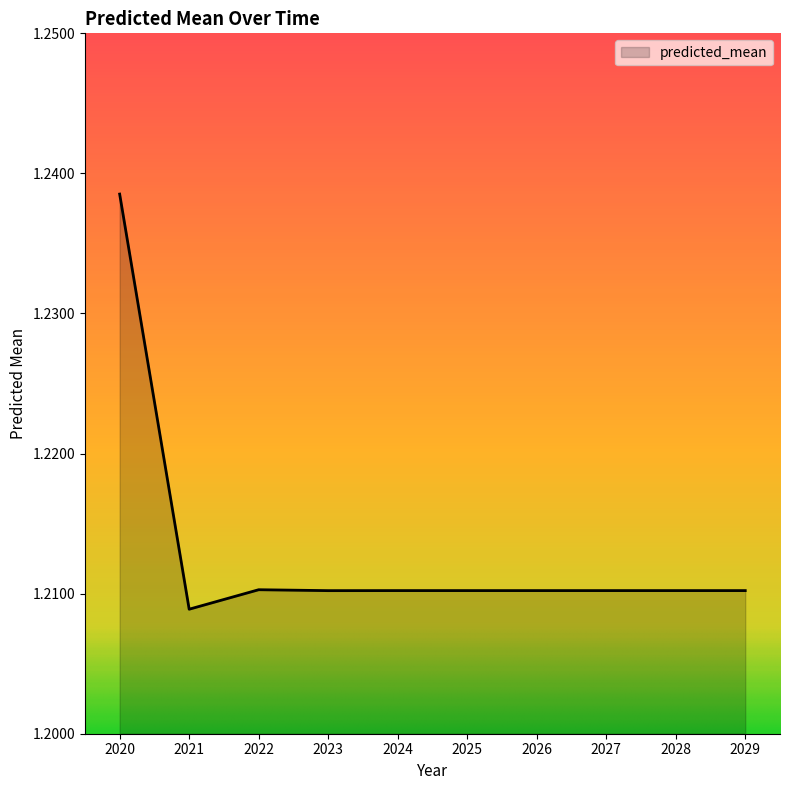

Which label corresponds to the smallest value in the chart?

2021